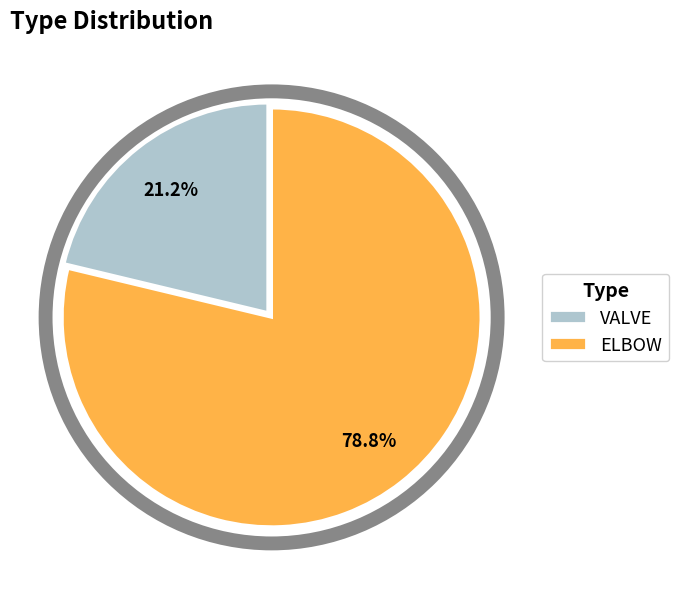

What percentage is the ELBOW slice, to the nearest percent?

79%